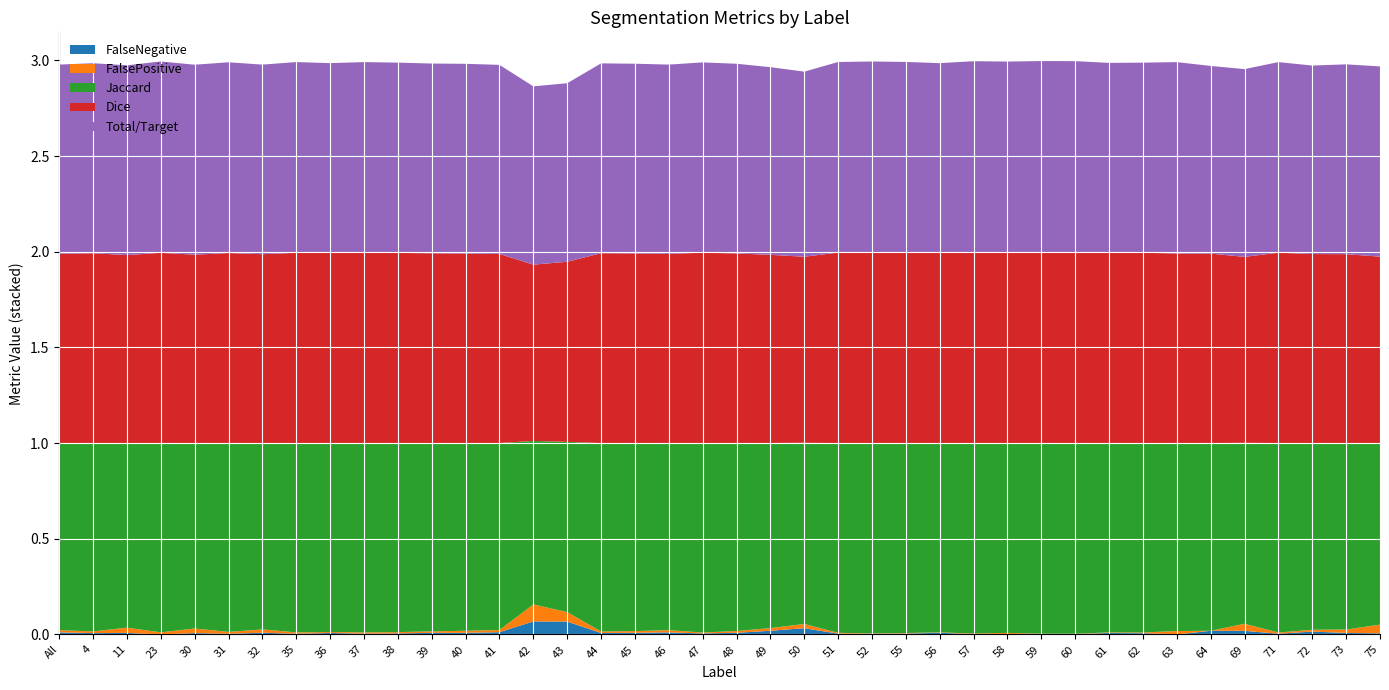

Reading right to left, what are all the values shown in this chart?

FalseNegative: 0.0	0.0	0.0	0.0	0.0	0.0	0.0	0.0	0.0	0.0	0.0	0.0	0.0	0.0	0.0	0.0	0.0	0.0	0.0	0.0	0.0	0.0	0.0	0.0	0.1	0.1	0.0	0.0	0.0	0.0	0.0	0.0	0.0	0.0	0.0	0.0	0.0	0.0	0.0	0.0
FalsePositive: 0.0	0.0	0.0	0.0	0.0	0.0	0.0	0.0	0.0	0.0	0.0	0.0	0.0	0.0	0.0	0.0	0.0	0.0	0.0	0.0	0.0	0.0	0.0	0.0	0.0	0.1	0.0	0.0	0.0	0.0	0.0	0.0	0.0	0.0	0.0	0.0	0.0	0.0	0.0	0.0
Jaccard: 0.9	1.0	1.0	1.0	0.9	1.0	1.0	1.0	1.0	1.0	1.0	1.0	1.0	1.0	1.0	1.0	1.0	0.9	1.0	1.0	1.0	1.0	1.0	1.0	0.9	0.9	1.0	1.0	1.0	1.0	1.0	1.0	1.0	1.0	1.0	1.0	1.0	1.0	1.0	1.0
Dice: 1.0	1.0	1.0	1.0	1.0	1.0	1.0	1.0	1.0	1.0	1.0	1.0	1.0	1.0	1.0	1.0	1.0	1.0	1.0	1.0	1.0	1.0	1.0	1.0	0.9	0.9	1.0	1.0	1.0	1.0	1.0	1.0	1.0	1.0	1.0	1.0	1.0	1.0	1.0	1.0
Total/Target: 1.0	1.0	1.0	1.0	1.0	1.0	1.0	1.0	1.0	1.0	1.0	1.0	1.0	1.0	1.0	1.0	1.0	1.0	1.0	1.0	1.0	1.0	1.0	1.0	0.9	0.9	1.0	1.0	1.0	1.0	1.0	1.0	1.0	1.0	1.0	1.0	1.0	1.0	1.0	1.0